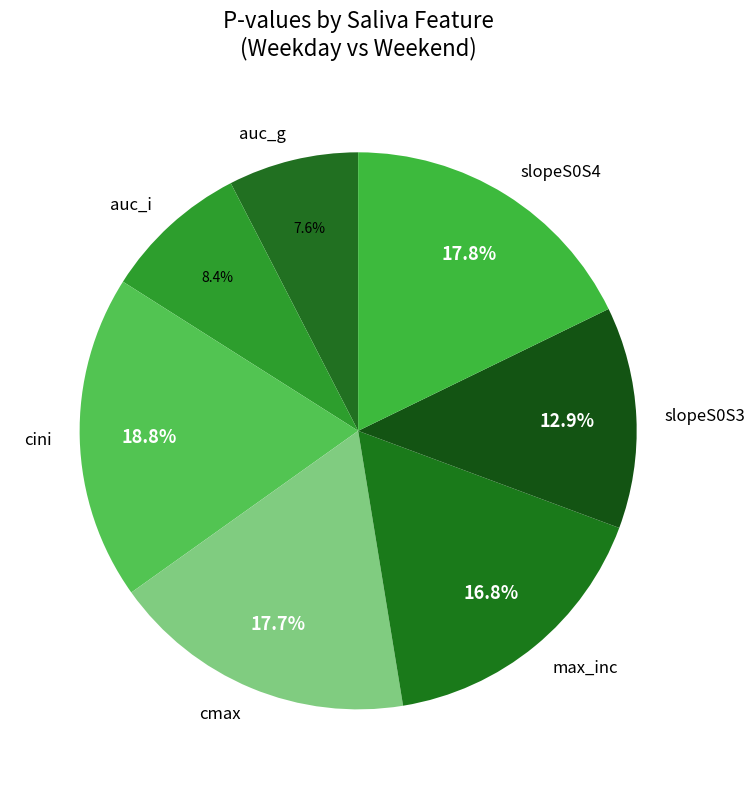

Which category has the biggest portion of the pie?

cini